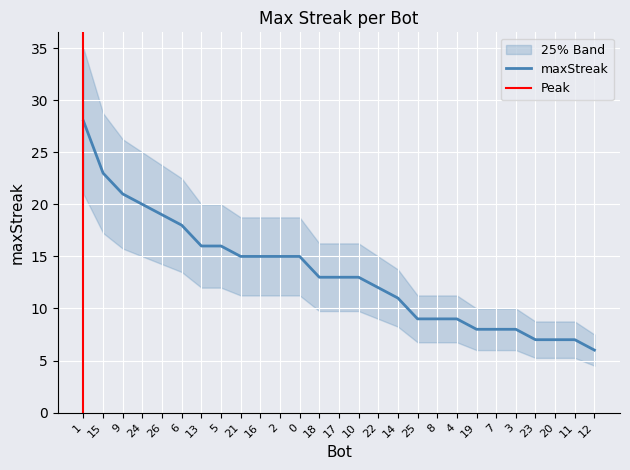

What is the greatest value displayed?

28